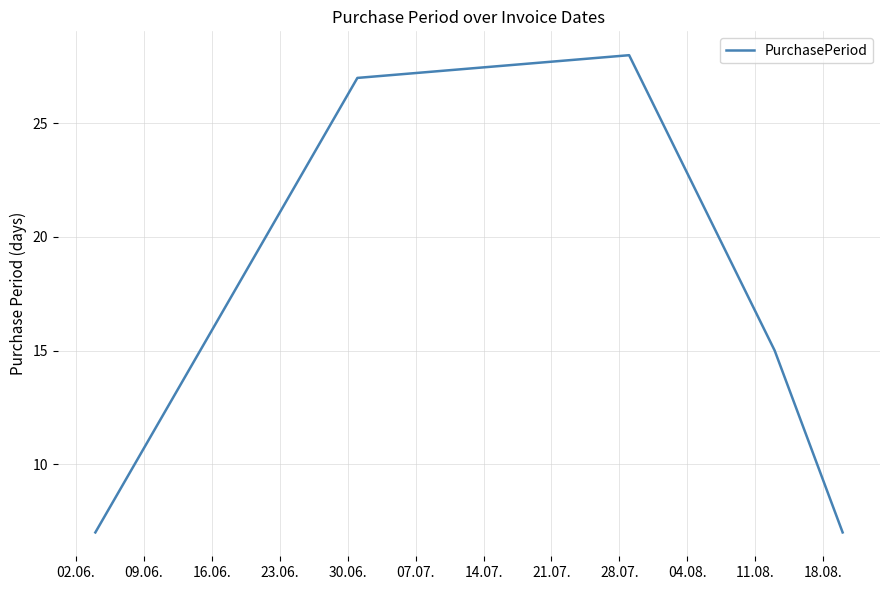

What is the greatest value displayed?

28